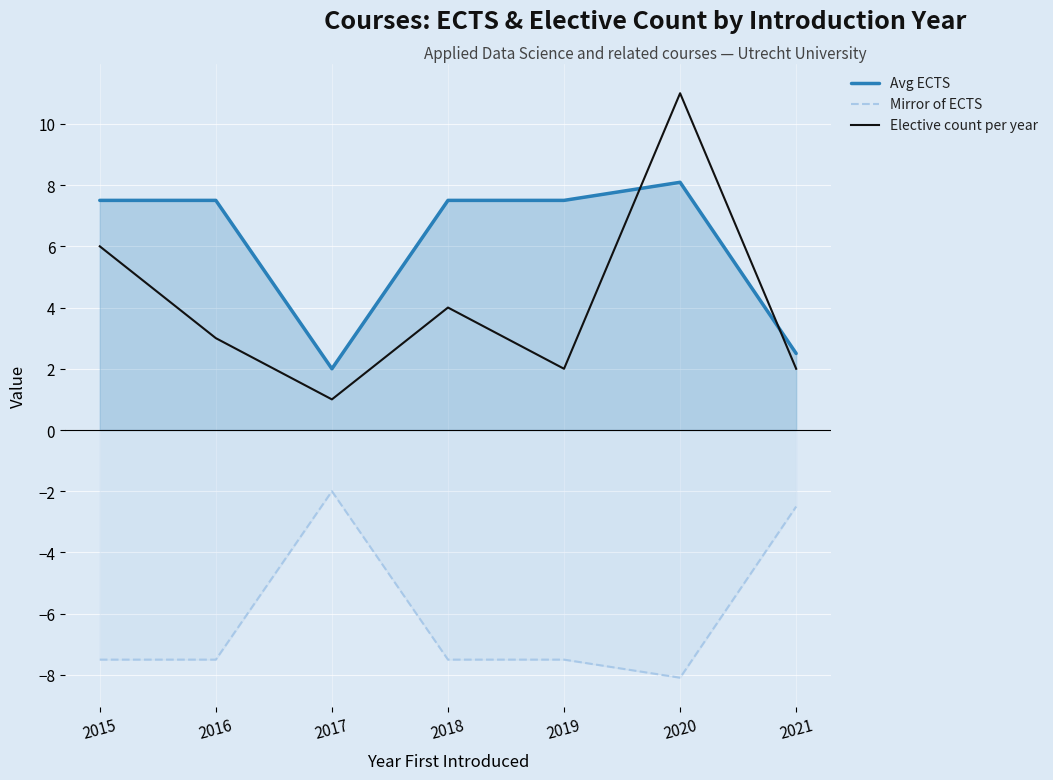

Reading left to right, transcribe all the data shown in this chart.

Avg ECTS: 7.5	7.5	2.0	7.5	7.5	8.1	2.5
Mirror of ECTS: -7.5	-7.5	-2.0	-7.5	-7.5	-8.1	-2.5
Elective count per year: 6.0	3.0	1.0	4.0	2.0	11.0	2.0